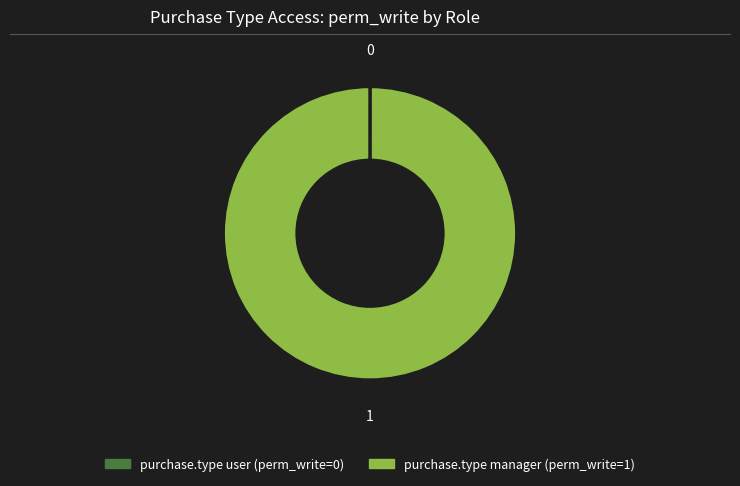

Is there any slice that represents more than half of the pie?

Yes